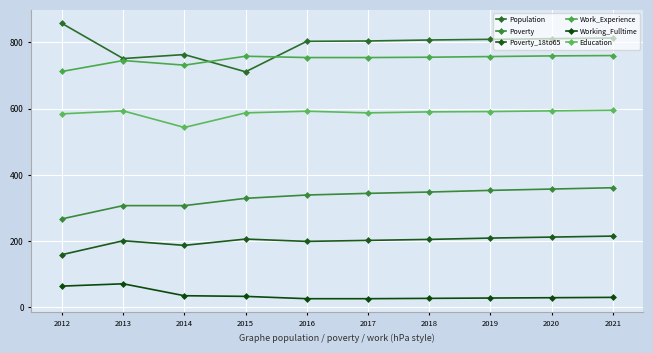

Reading left to right, extract all data points from this chart.

Population: 857	751	763	711	803	804	807	809	811	813
Poverty: 267	307	307	329	339	344	348	353	357	361
Poverty_18to65: 159	201	187	206	199	202	205	209	212	215
Work_Experience: 712	745	731	758	754	754	755	757	759	760
Working_Fulltime: 64	71	35	33	26	26	27	28	29	30
Education: 584	593	543	587	592	587	590	591	593	595